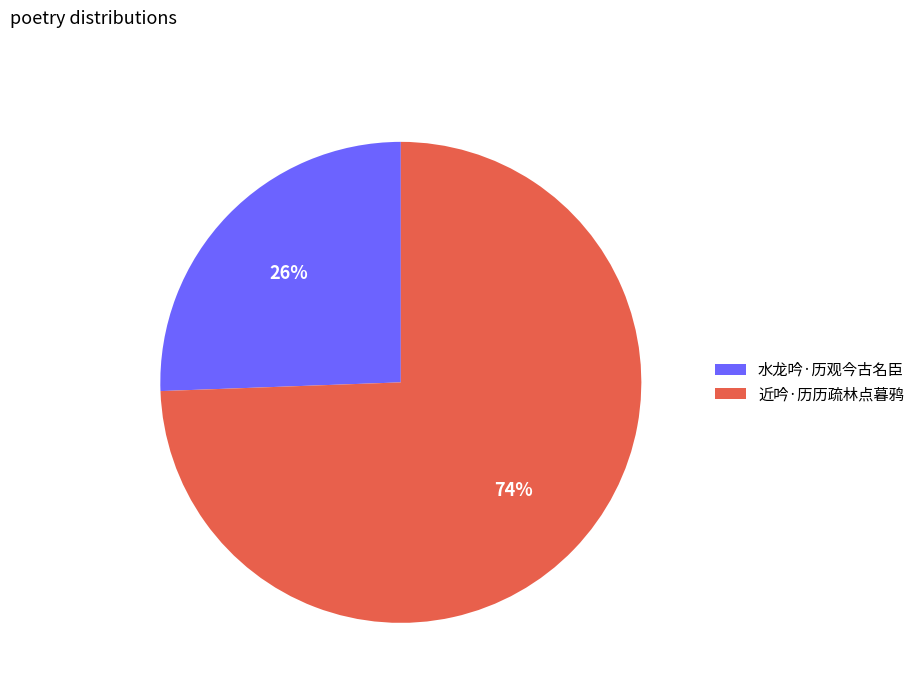

Combined, do 水龙吟·历观今古名臣 and 近吟·历历疏林点暮鸦 account for over 50%?

Yes